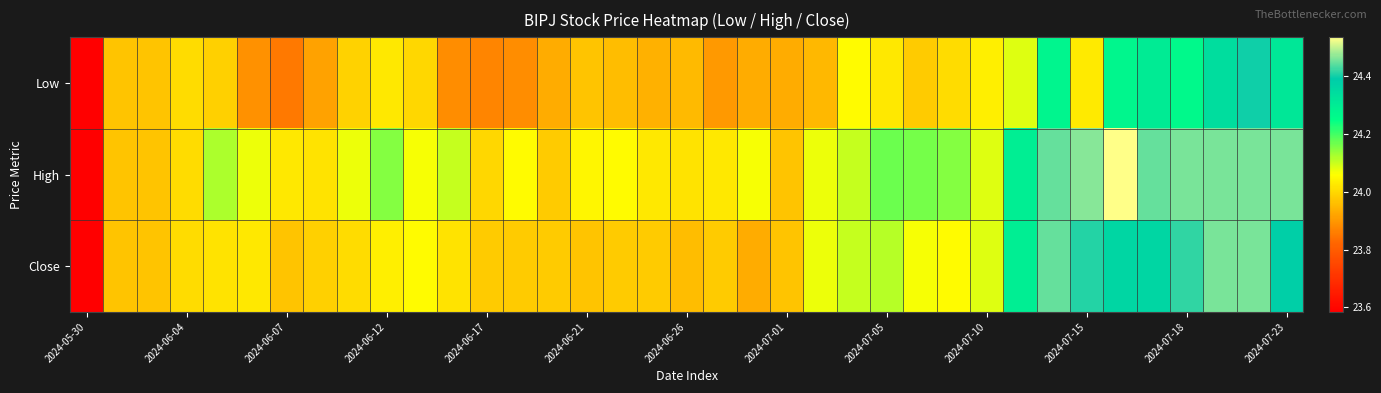

What is the minimum value shown in the chart?

23.6